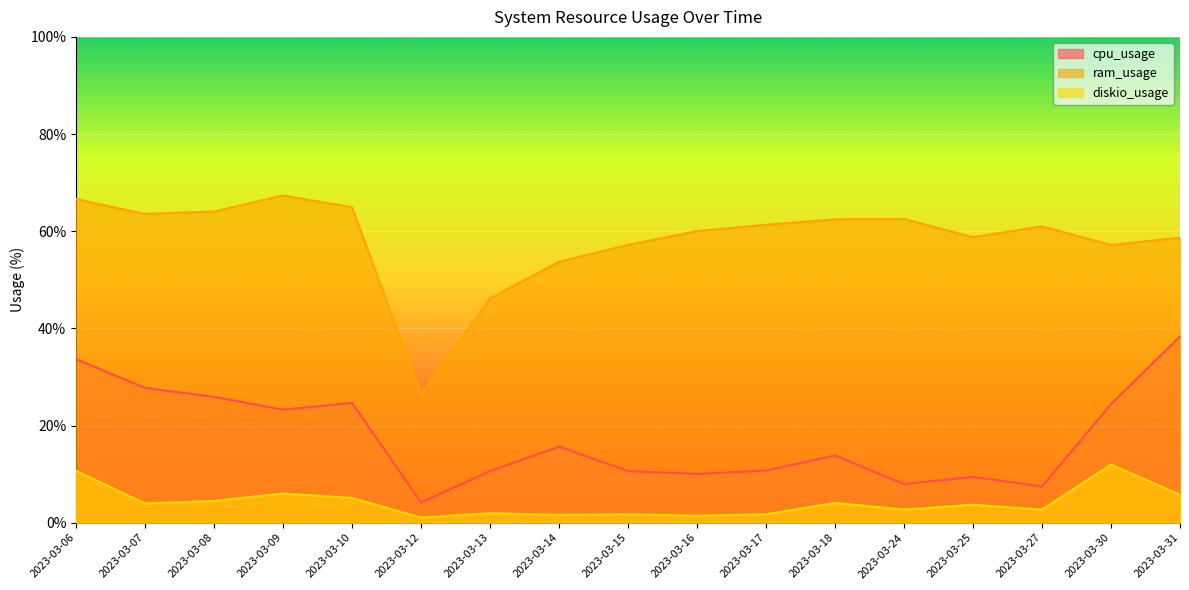

The diskio_usage series shows 2.1 at 2023-03-14. True or false?

False